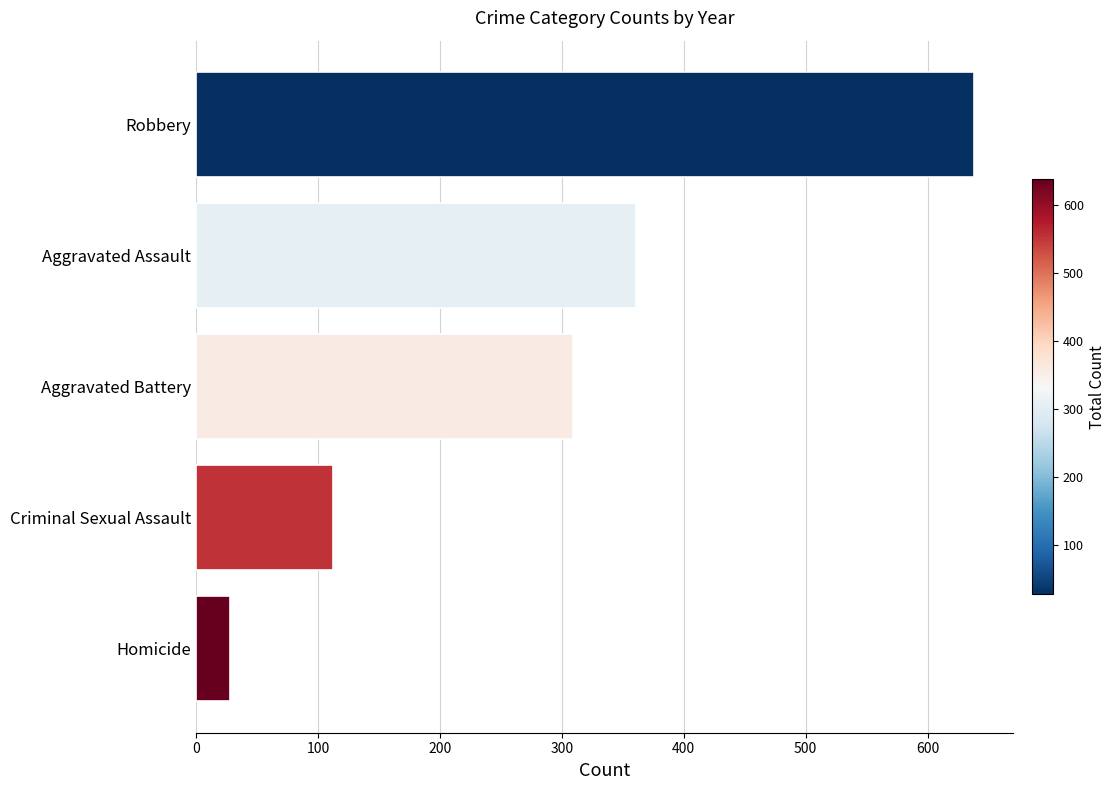

Are the bars grouped side by side (vs. stacked)?

No